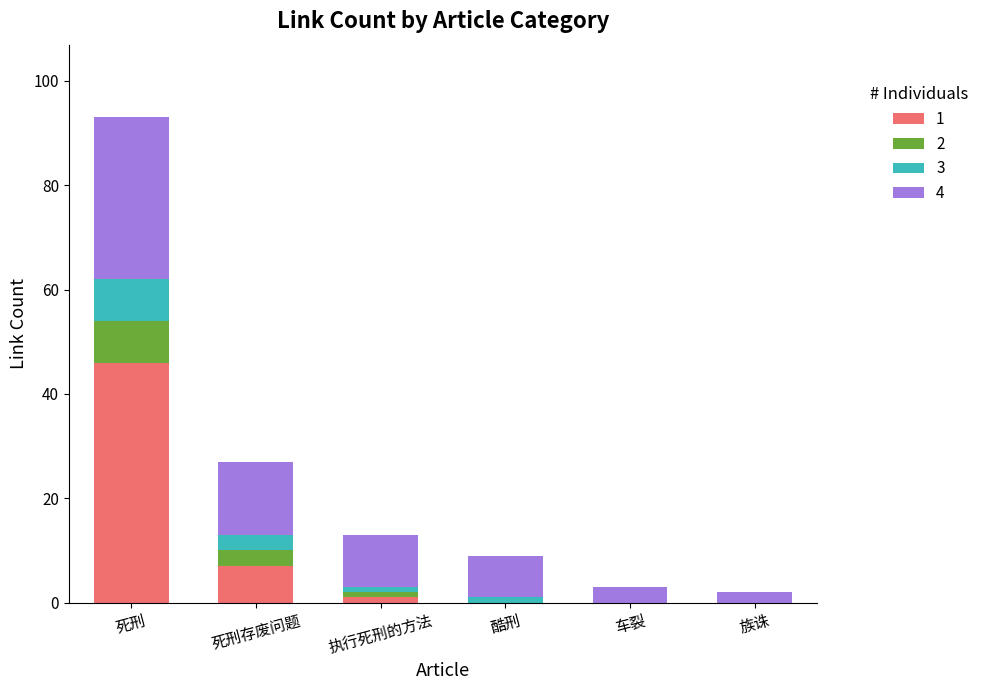

At which label does 1 reach its peak?

死刑